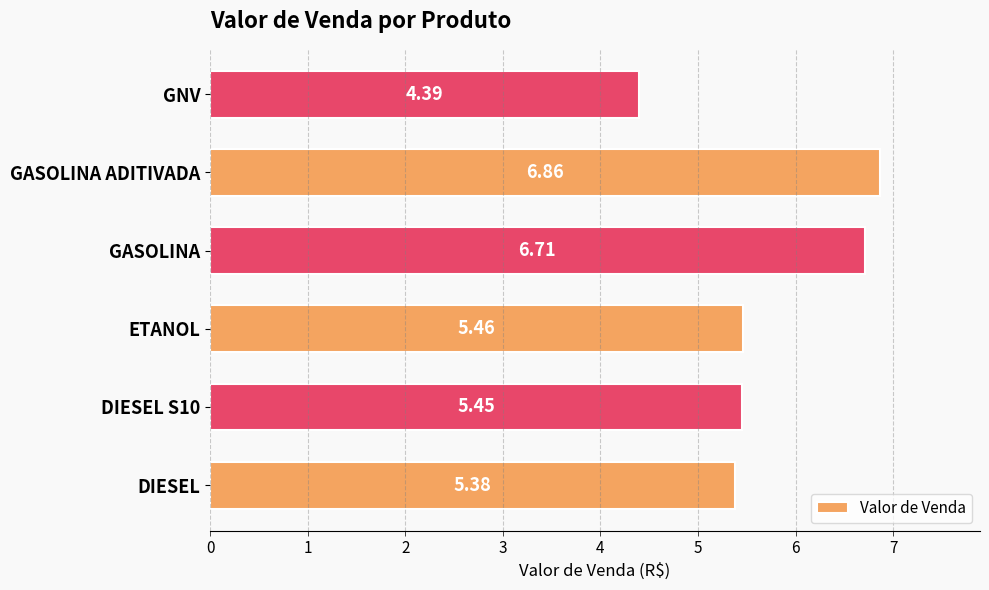

Count the number of values greater than 5.

5